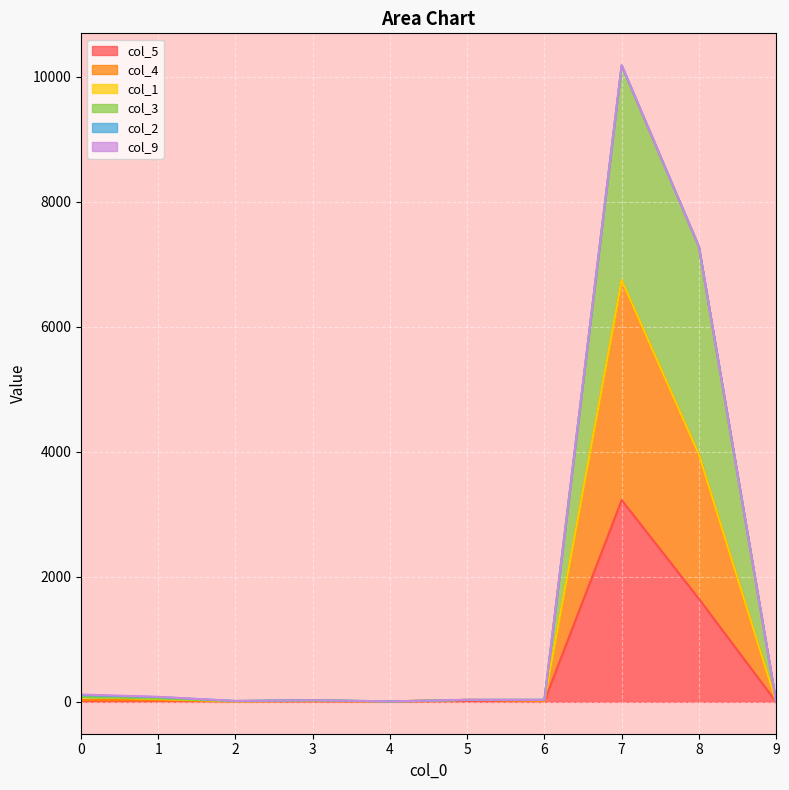

Where is the first local minimum for col_5?

2